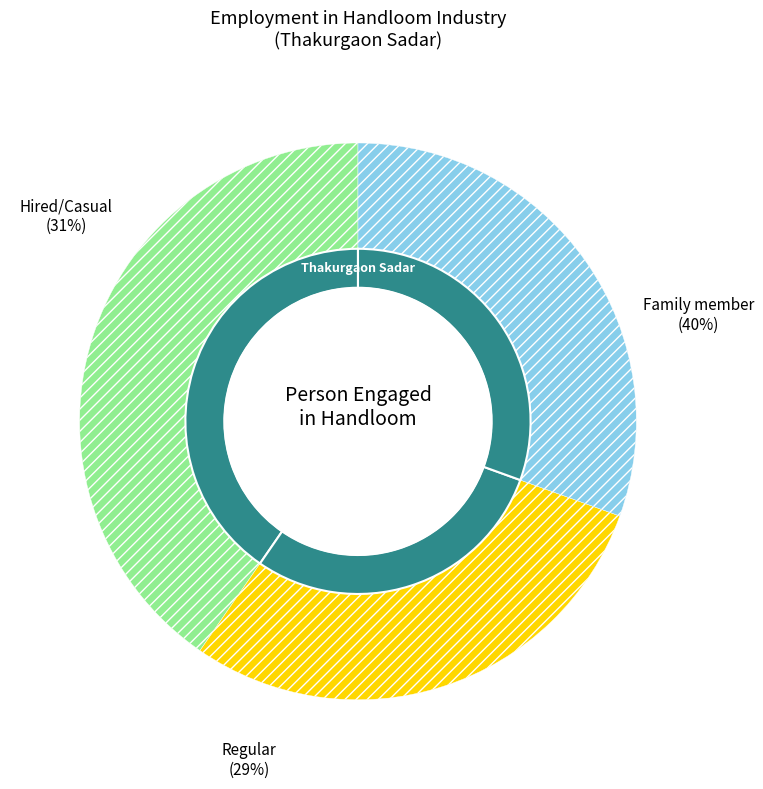

True or false: Family member accounts for 52% of the total.

False